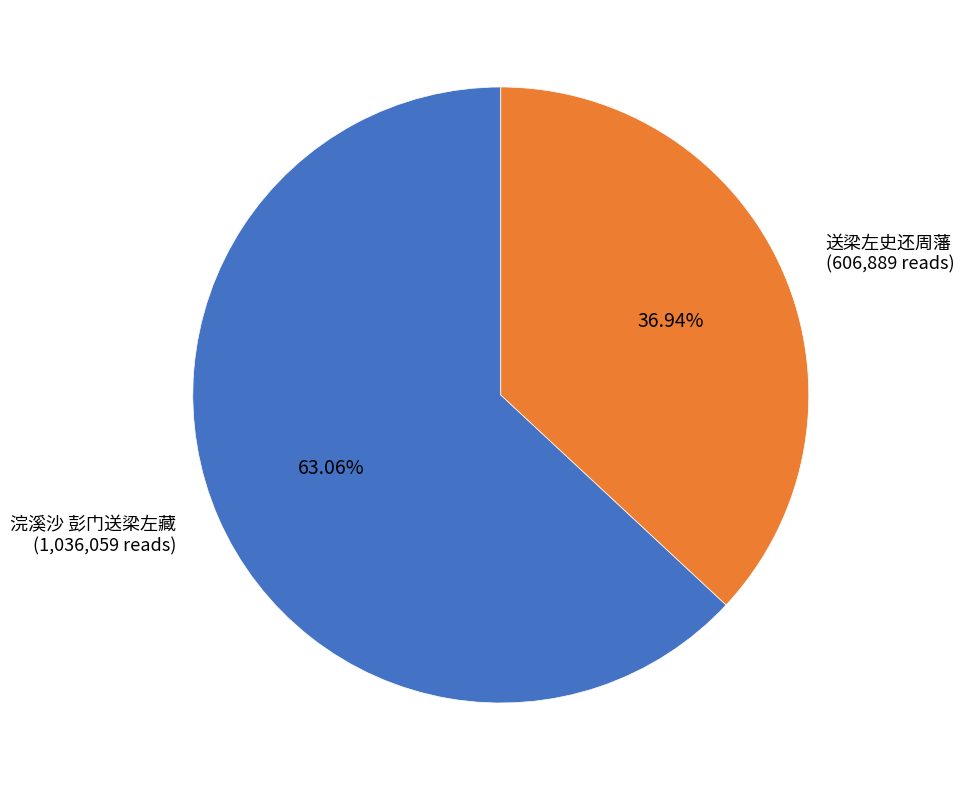

How many slices are in this pie chart?

2